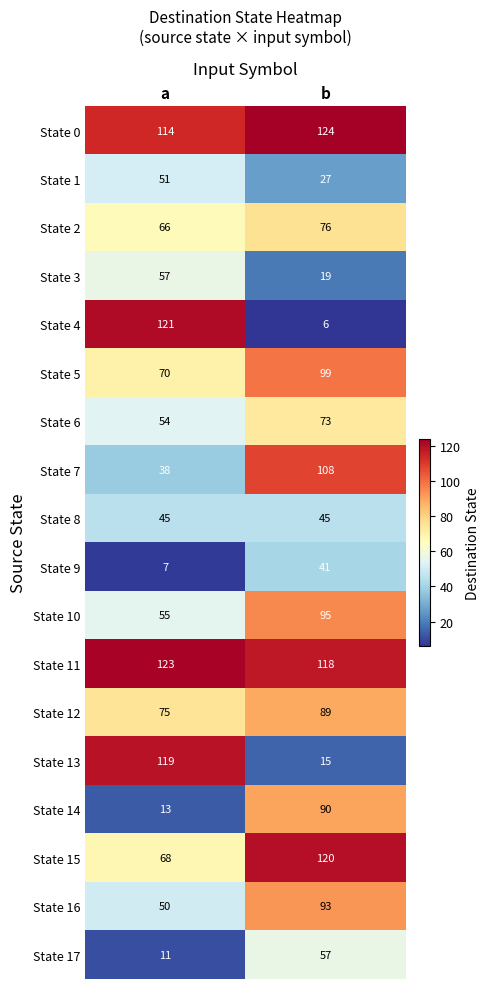

Between a and b, which series saw the biggest shift?

State 4